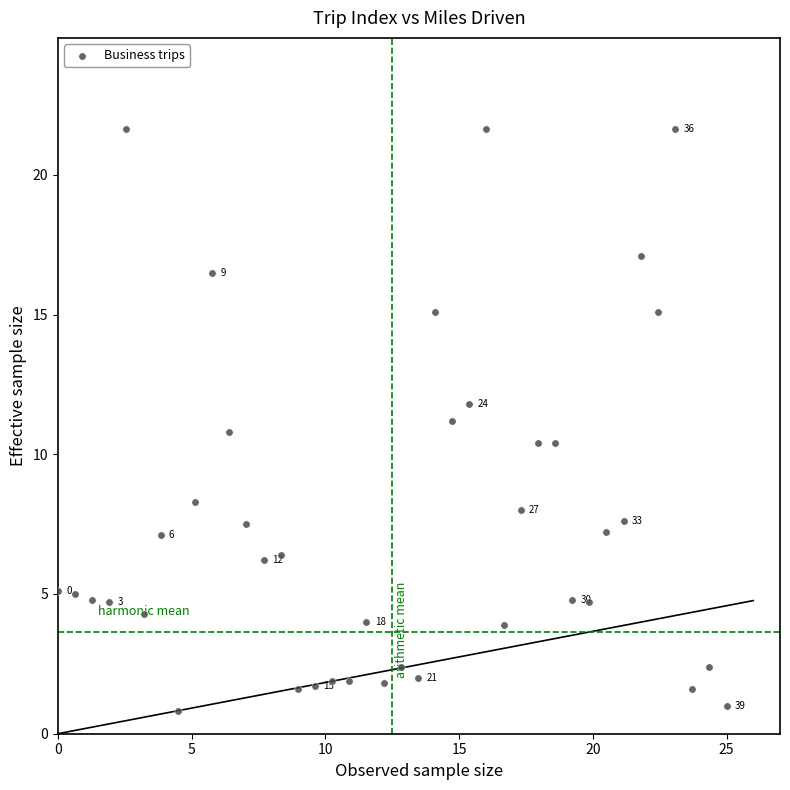

What is the range of X values (max minus min)?

25.0